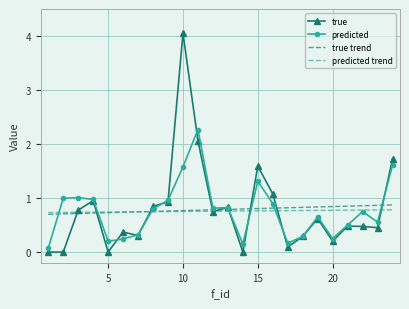

How many series are shown in this chart?

4